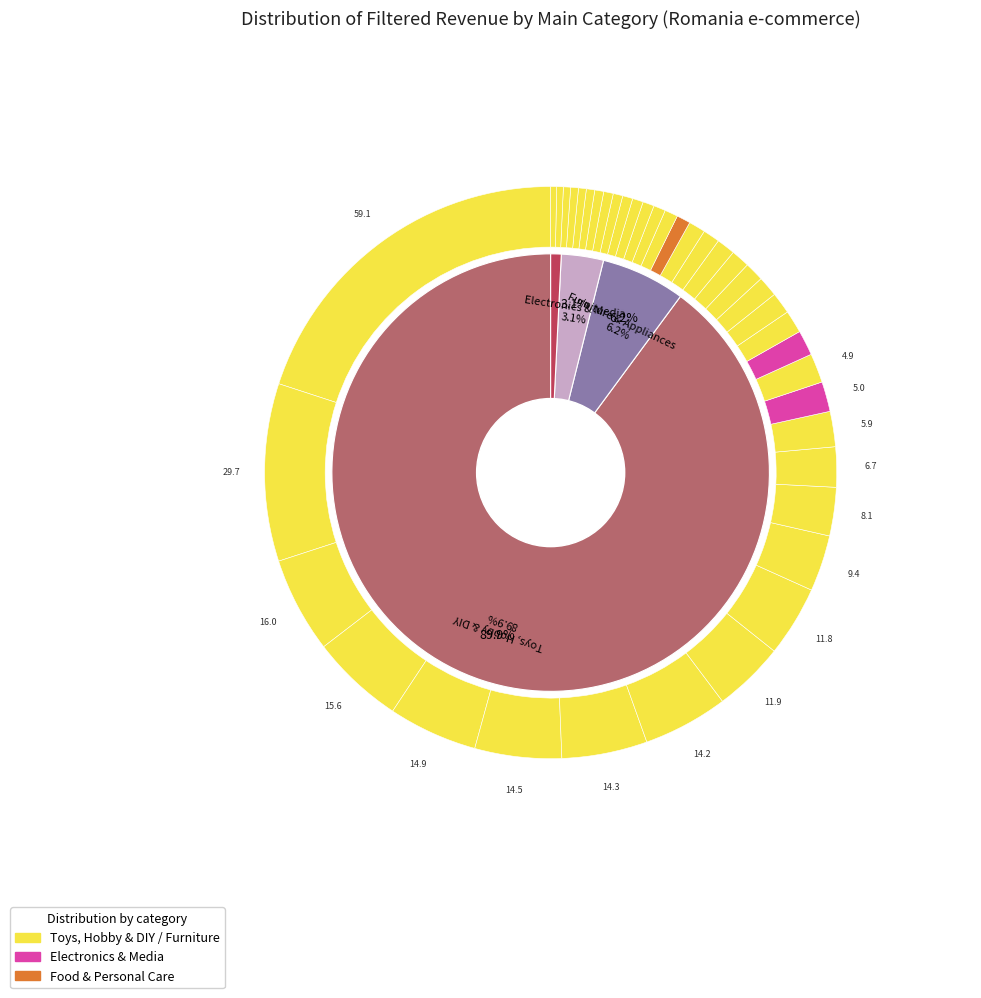

What is the total percentage of altex.ro and euautopiese.ro?

4.1%